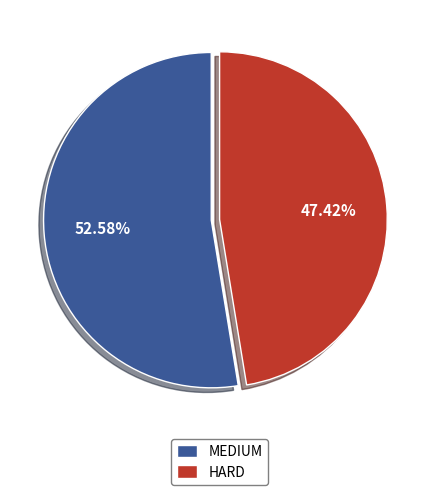

Is it true that HARD is 56% of the pie?

False